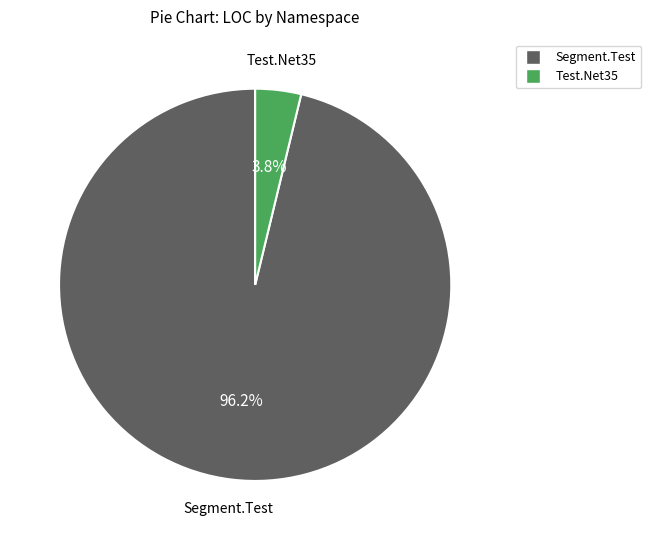

Does any single category account for the majority?

Yes